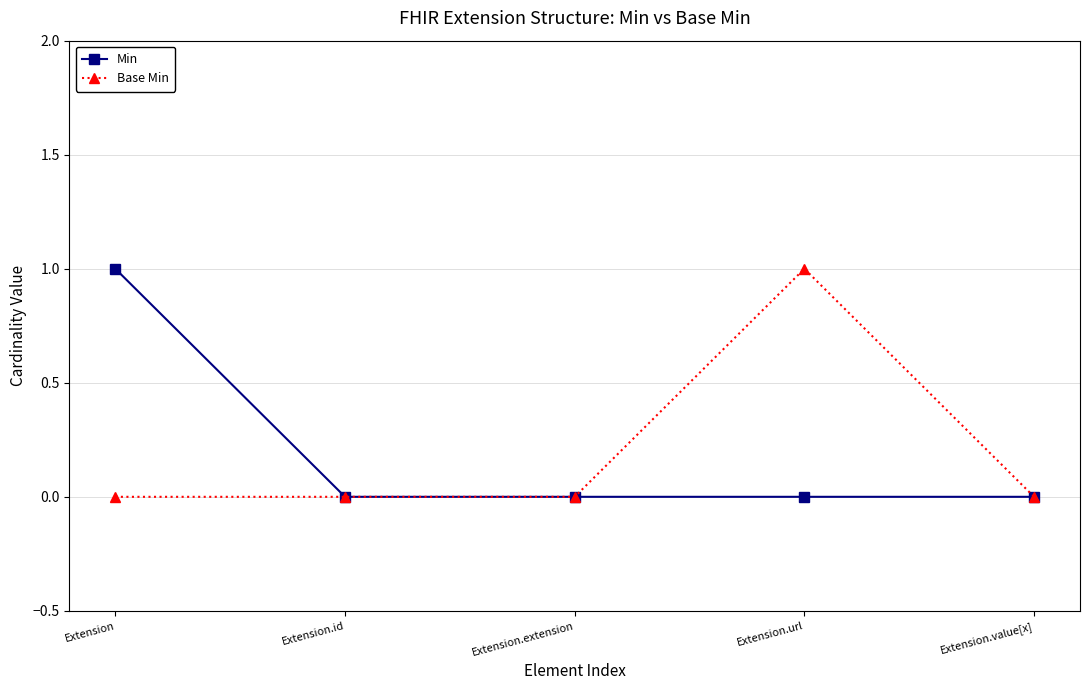

Between Extension.id and Extension.url, which series saw the biggest shift?

Base Min